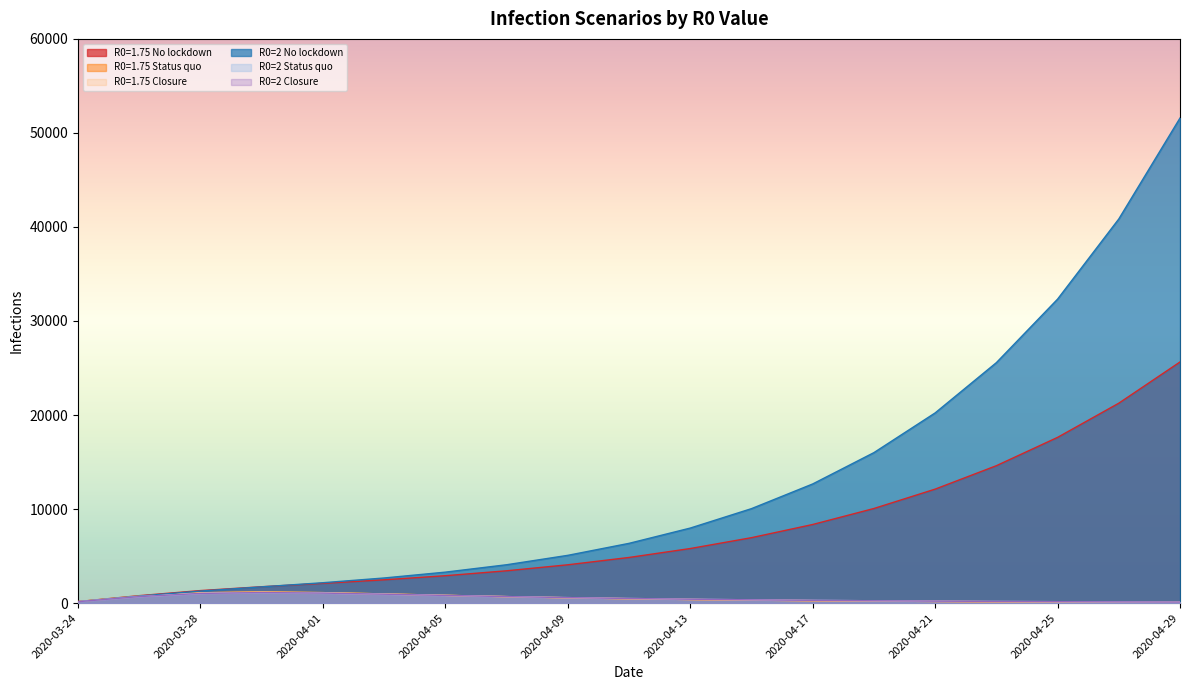

At which label does R0=1.75 No lockdown first exceed 4851?

2020-04-11